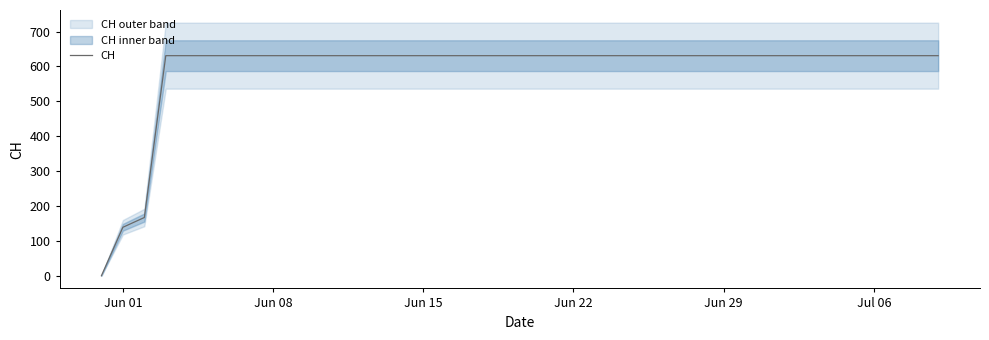

What is the maximum value for CH?

631